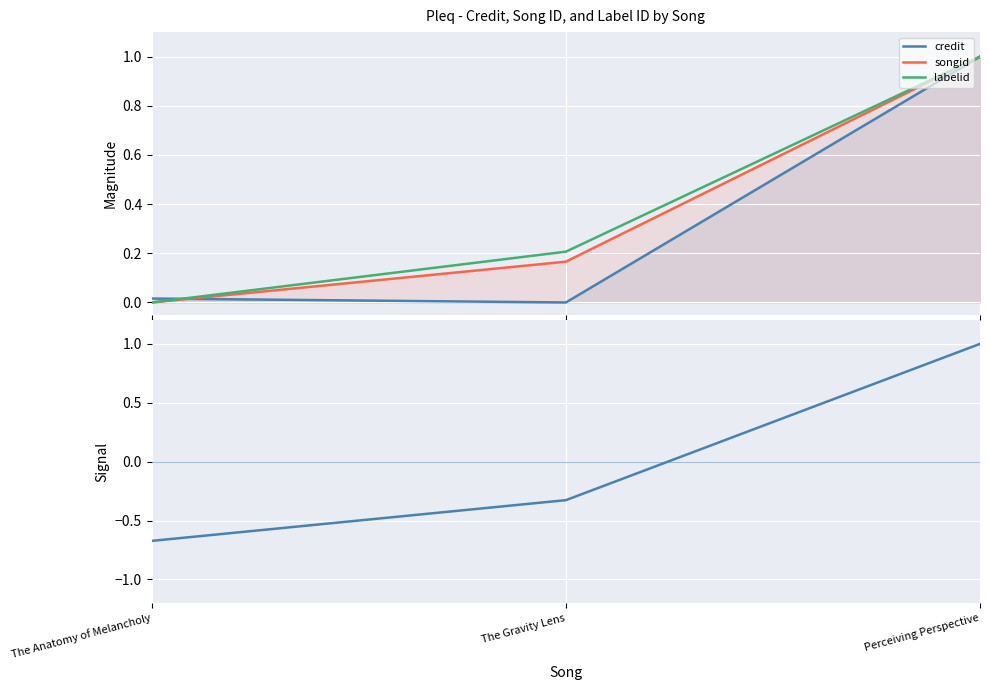

What are all the series names shown in the legend?

credit, songid, labelid